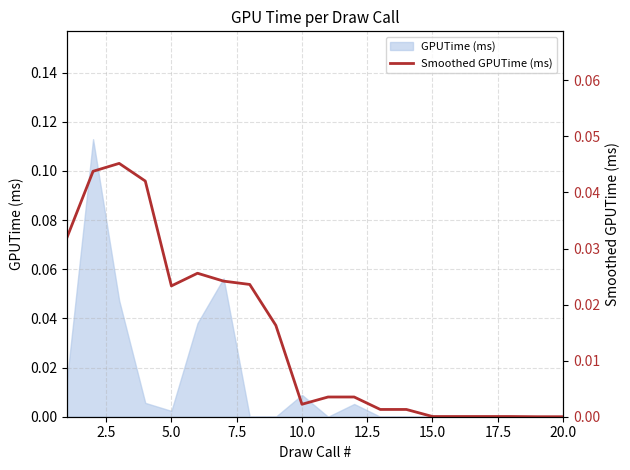

What is the sum of all values?

0.3